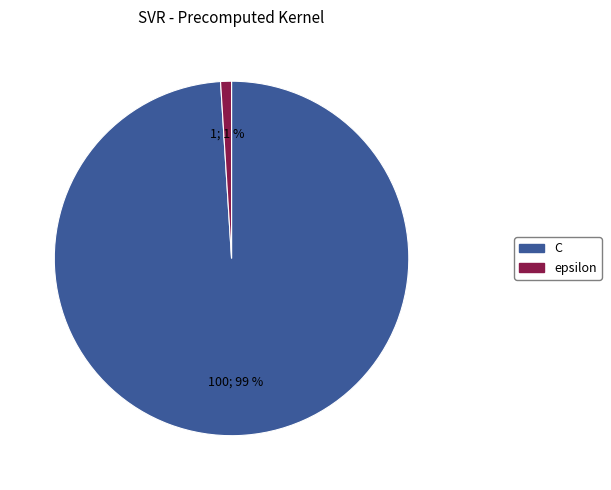

The C slice represents 89% of the pie. True or false?

False